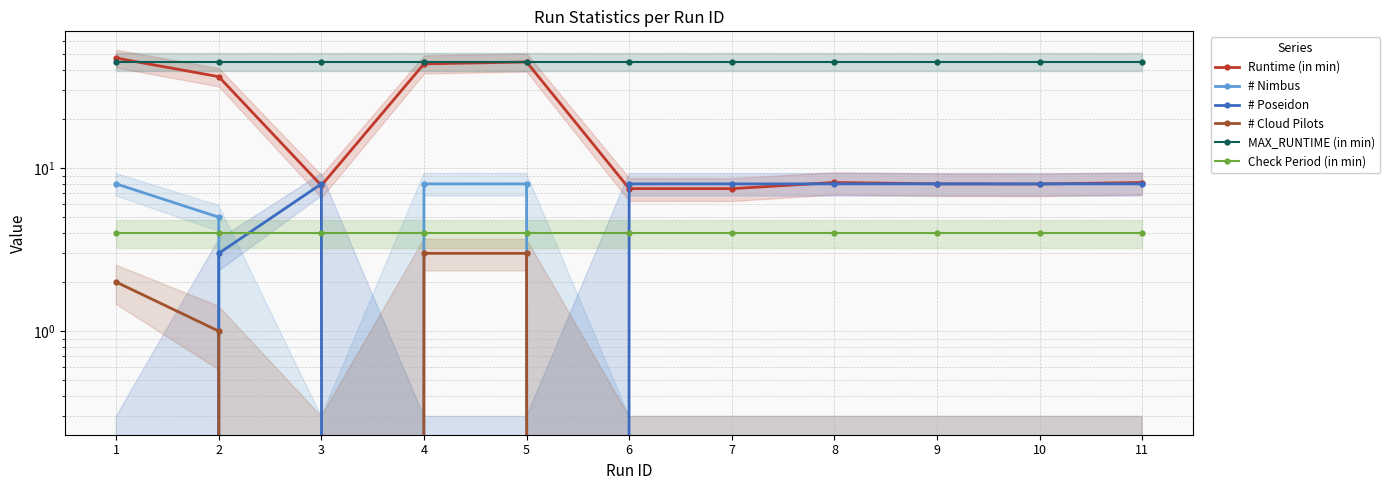

Is it true that # Cloud Pilots equals 0.0 at 7?

True